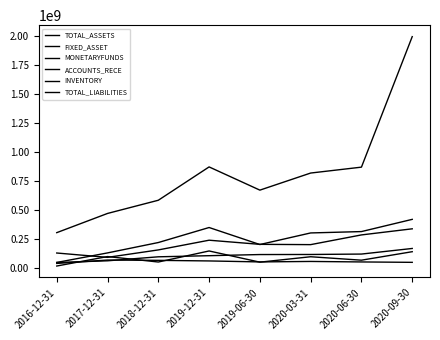

Reading left to right, list all the values displayed in this chart.

TOTAL_ASSETS: 307161256.1	472221110.0	585588828.3	871956708.5	672555747.3	819340909.3	870000130.7	1991263881.2
FIXED_ASSET: 42835762.4	71765341.3	69176922.1	64173016.9	55804659.0	59867223.9	55552796.9	52143806.3
MONETARYFUNDS: 20452905.8	101737241.0	54929837.0	149830768.7	53719265.2	100213965.8	70673199.4	143567899.5
ACCOUNTS_RECE: 132353020.3	94920126.2	158845512.3	242299953.1	206782180.8	204278281.1	287735953.1	340213252.4
INVENTORY: 50587574.9	65396653.0	99698732.2	109256578.9	119096815.7	119676176.2	123252223.1	171349247.8
TOTAL_LIABILITIES: 51235453.4	133135345.7	222325855.7	351333501.7	205134582.3	304728904.5	316464648.4	421387211.6